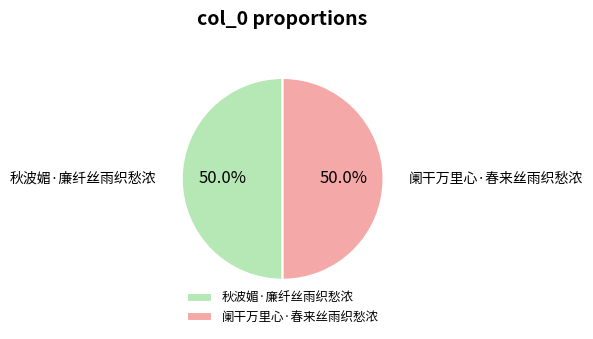

What is the total percentage of 秋波媚·廉纤丝雨织愁浓 and 阑干万里心·春来丝雨织愁浓?

100.0%